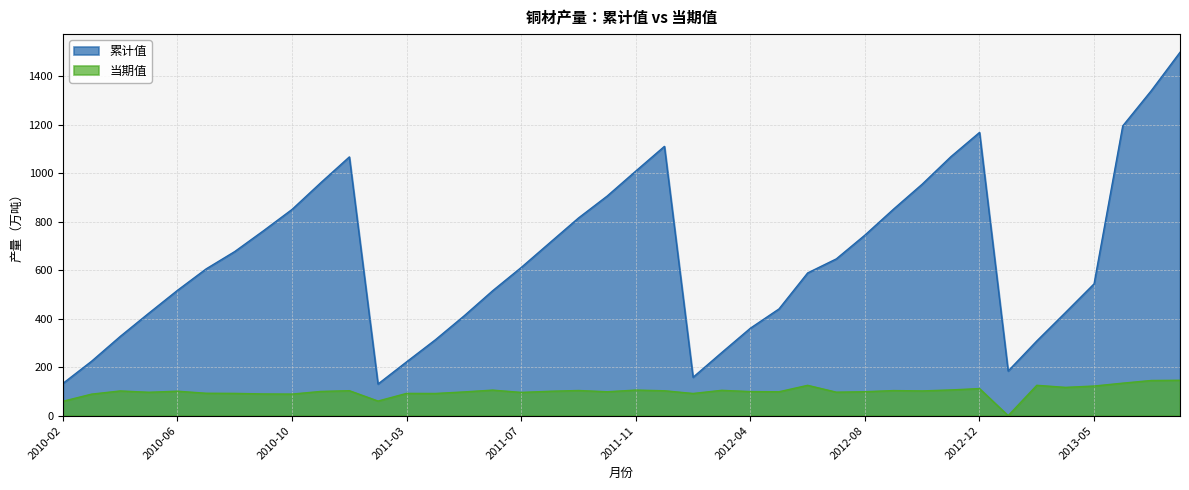

What is the spread (max minus min) of values at 2010-03?

135.6